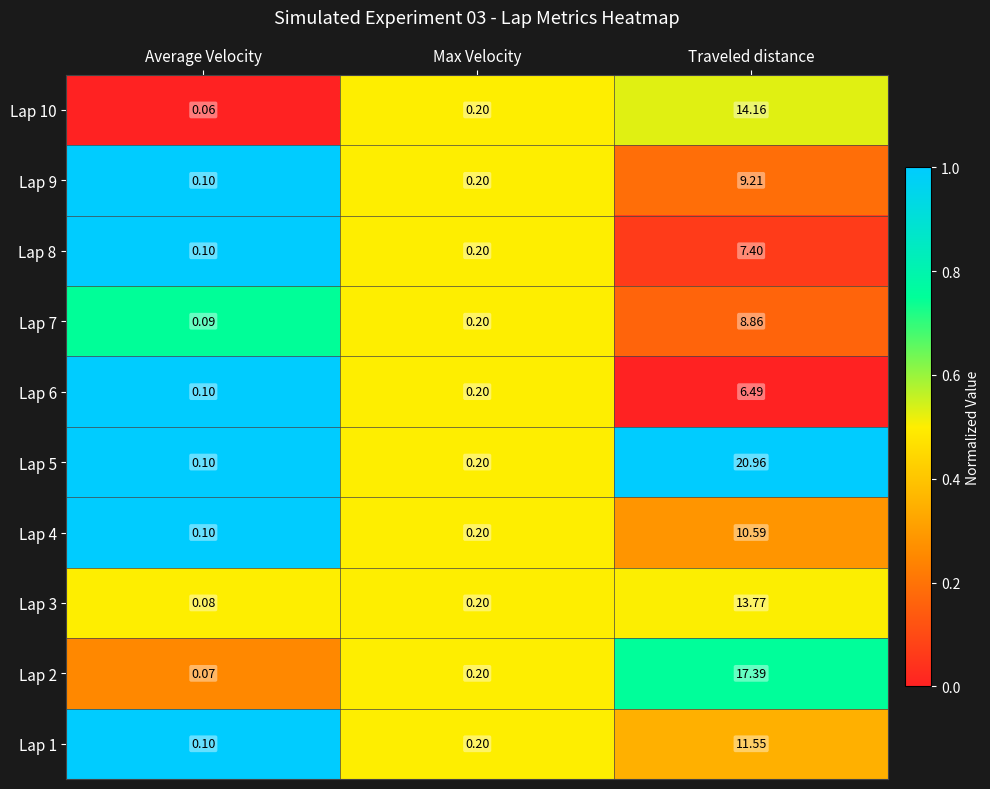

Which category has the lowest value in the Lap 2 series?

Average Velocity